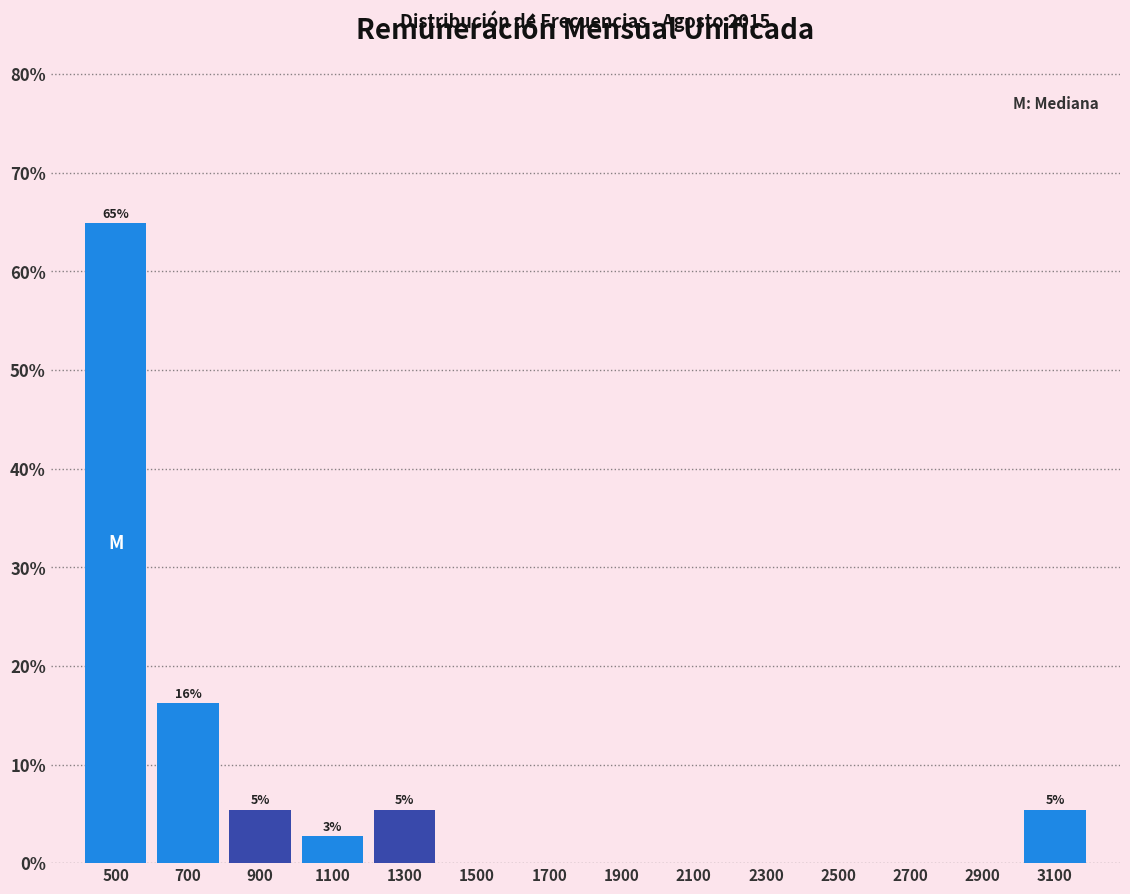

Which range on the x-axis has the tallest bar?

400 to 600